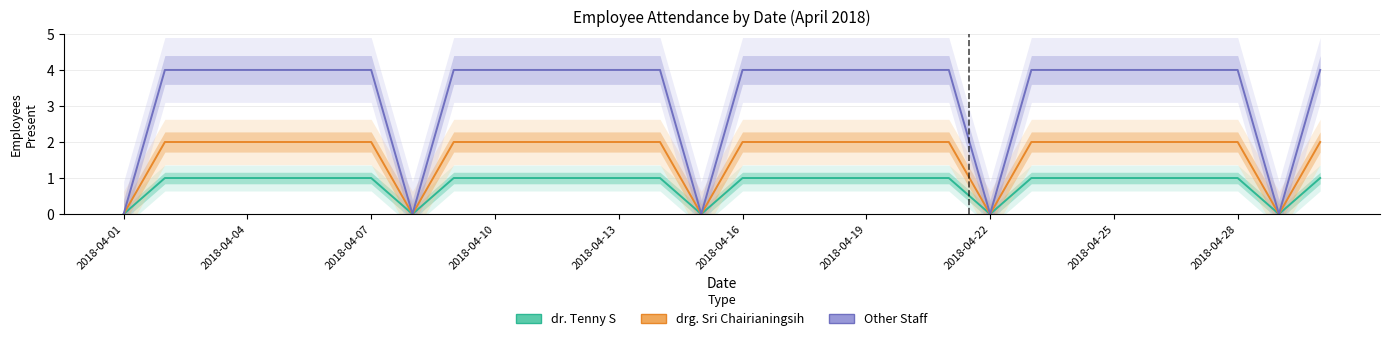

The value of dr. Tenny S at 16 is 0. True or false?

False